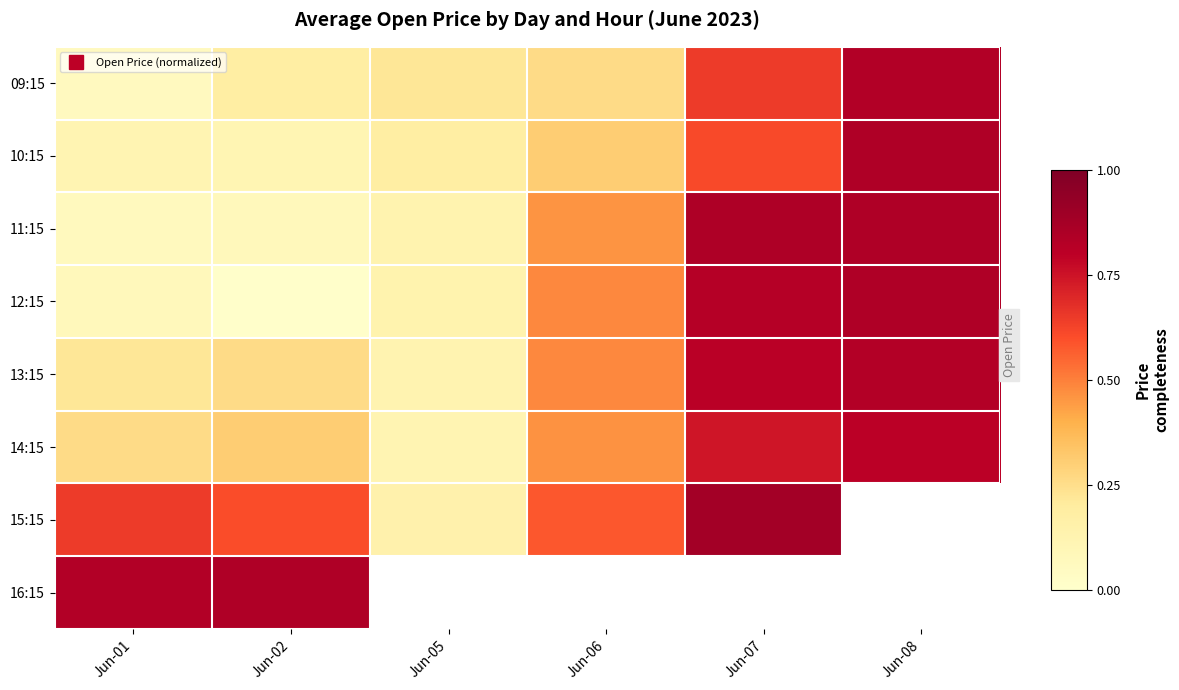

What is the spread (max minus min) of values at Jun-06?

0.3